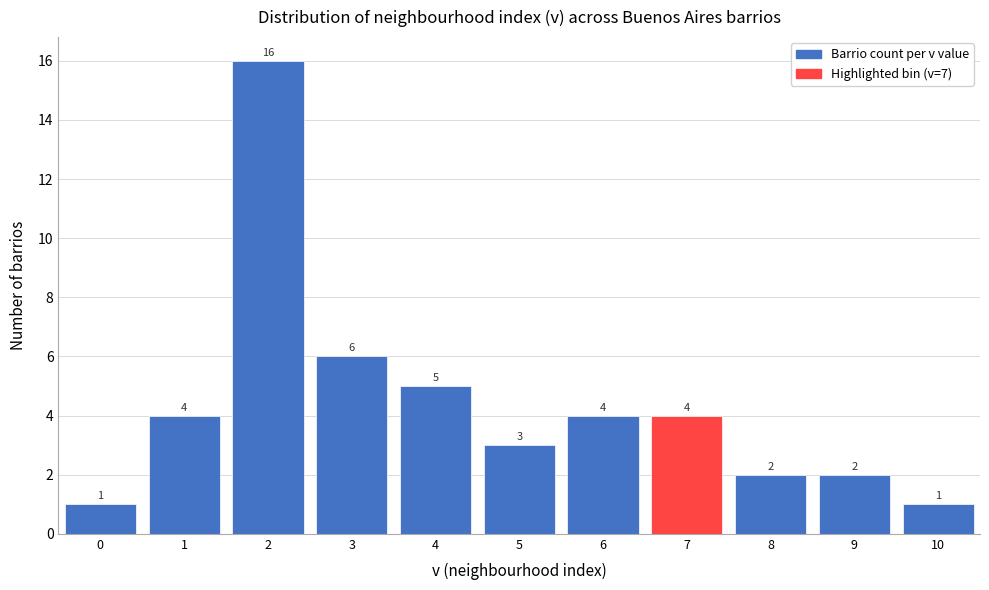

Reading left to right, list every bar in this chart as the range it spans on the x-axis followed by its height.

-0.5 to 0.5: 1
0.5 to 1.5: 4
1.5 to 2.5: 16
2.5 to 3.5: 6
3.5 to 4.5: 5
4.5 to 5.5: 3
5.5 to 6.5: 4
6.5 to 7.5: 4
7.5 to 8.5: 2
8.5 to 9.5: 2
9.5 to 10.5: 1